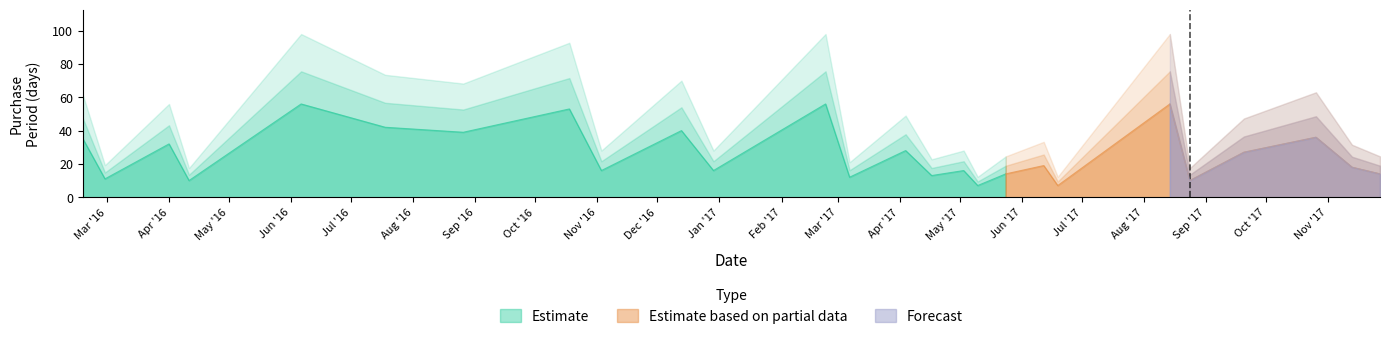

Rank the categories by value from lowest to highest.

2017-05-10, 2017-06-19, 2016-04-11, 2017-08-24, 2016-02-29, 2017-03-07, 2017-04-17, 2017-05-24, 2017-11-27, 2016-11-03, 2016-12-29, 2017-05-03, 2017-11-13, 2017-06-12, 2017-09-20, 2017-04-04, 2016-04-01, 2016-02-18, 2017-10-26, 2016-08-26, 2016-12-13, 2016-07-18, 2016-10-18, 2016-06-06, 2017-02-23, 2017-08-14